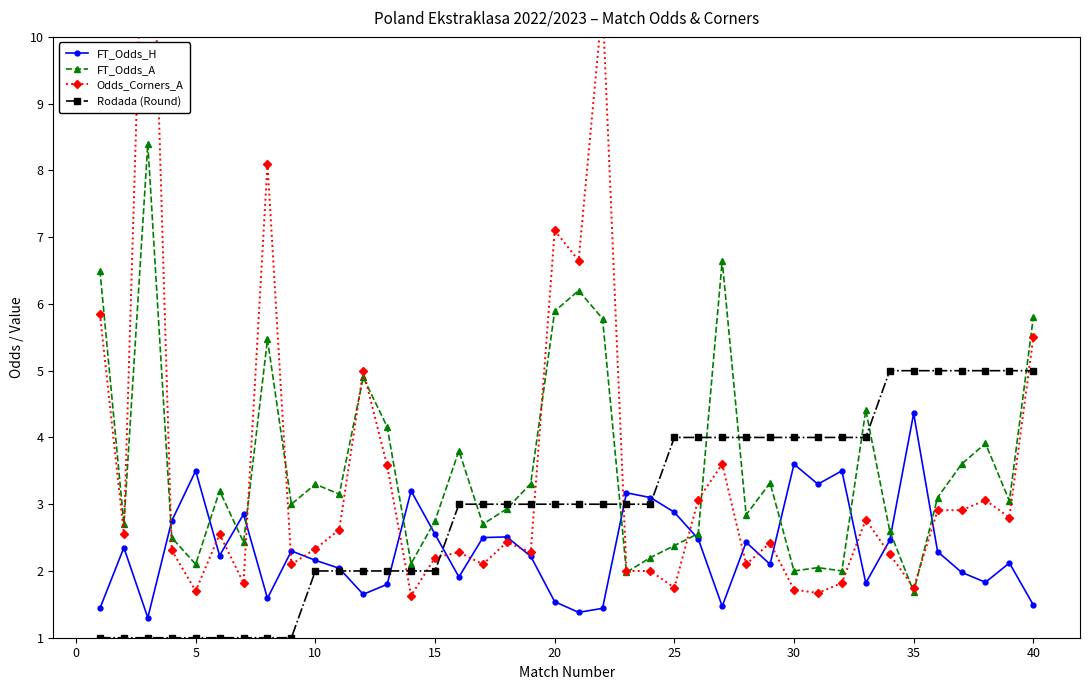

At which label does FT_Odds_A reach its minimum?

35